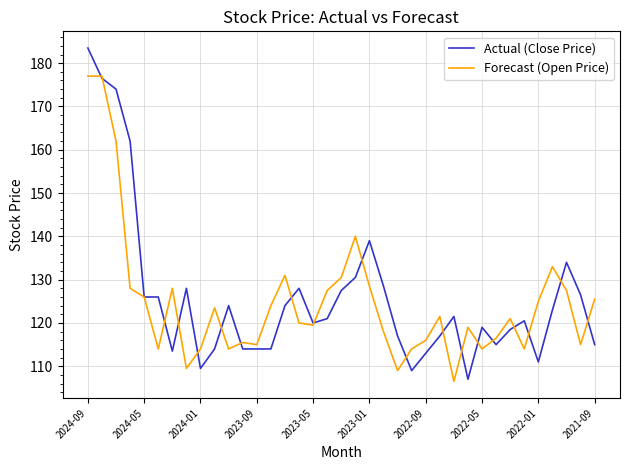

Which series has the largest total across all categories?

Actual (Close Price)